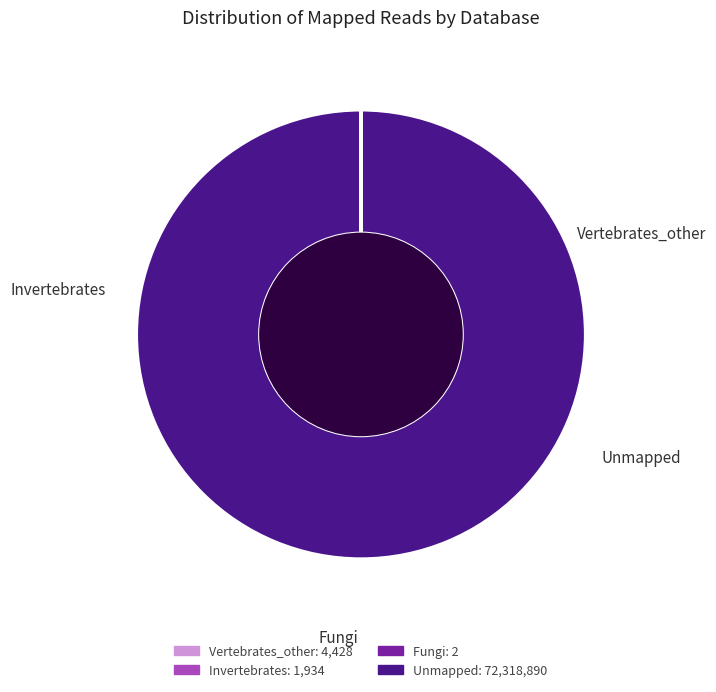

The Vertebrates_other slice represents 1% of the pie. True or false?

False